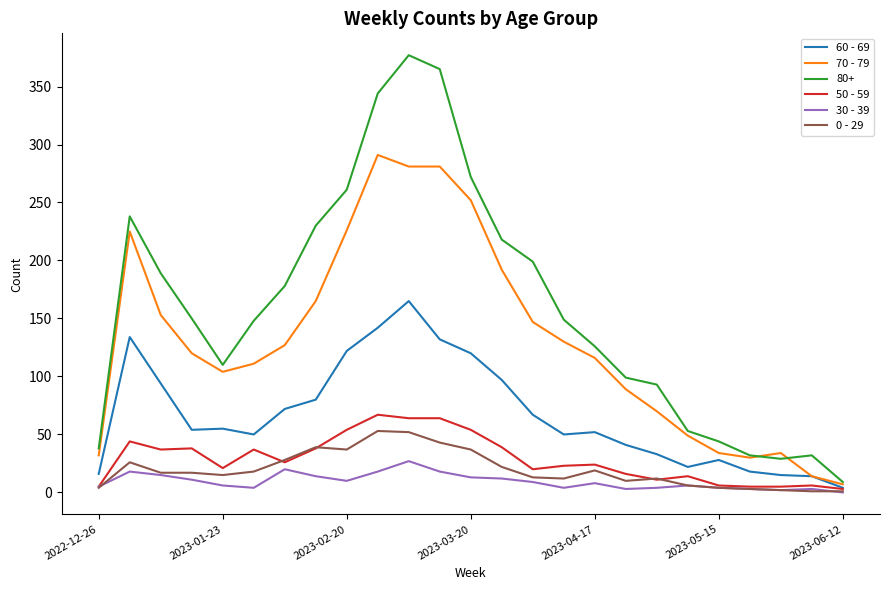

Which series has the widest spread of values?

80+